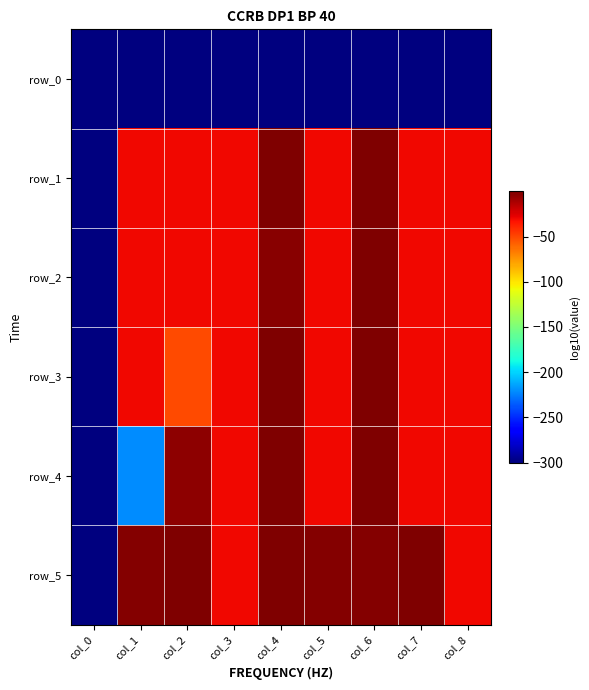

Is the value of row_4 at col_5 greater than the value of row_1 at col_1?

No